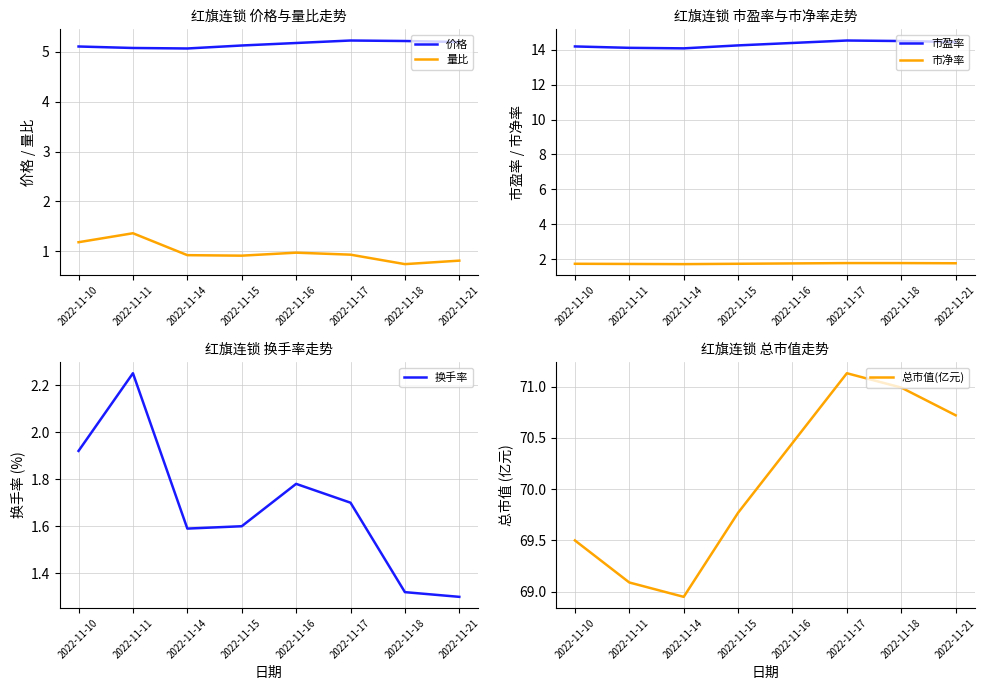

Where is the first local maximum for 换手率?

2022-11-11